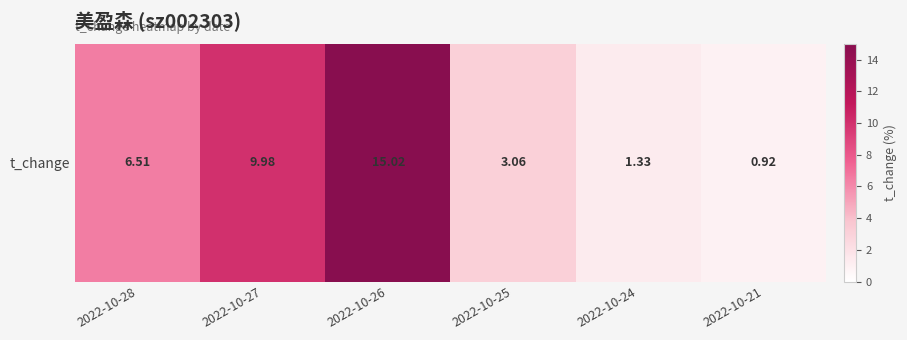

List the labels in order of value, largest first.

2022-10-26, 2022-10-27, 2022-10-28, 2022-10-25, 2022-10-24, 2022-10-21